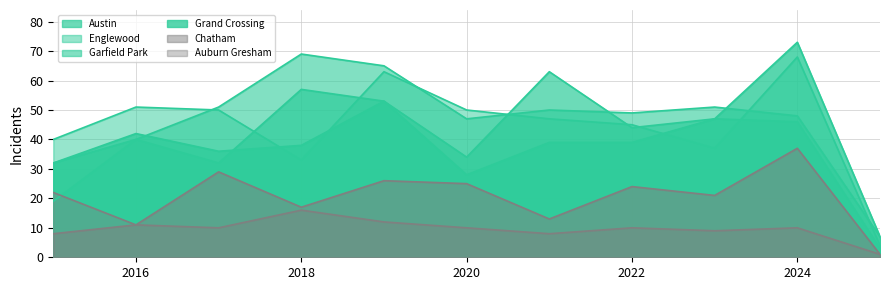

What is the greatest value displayed?

73